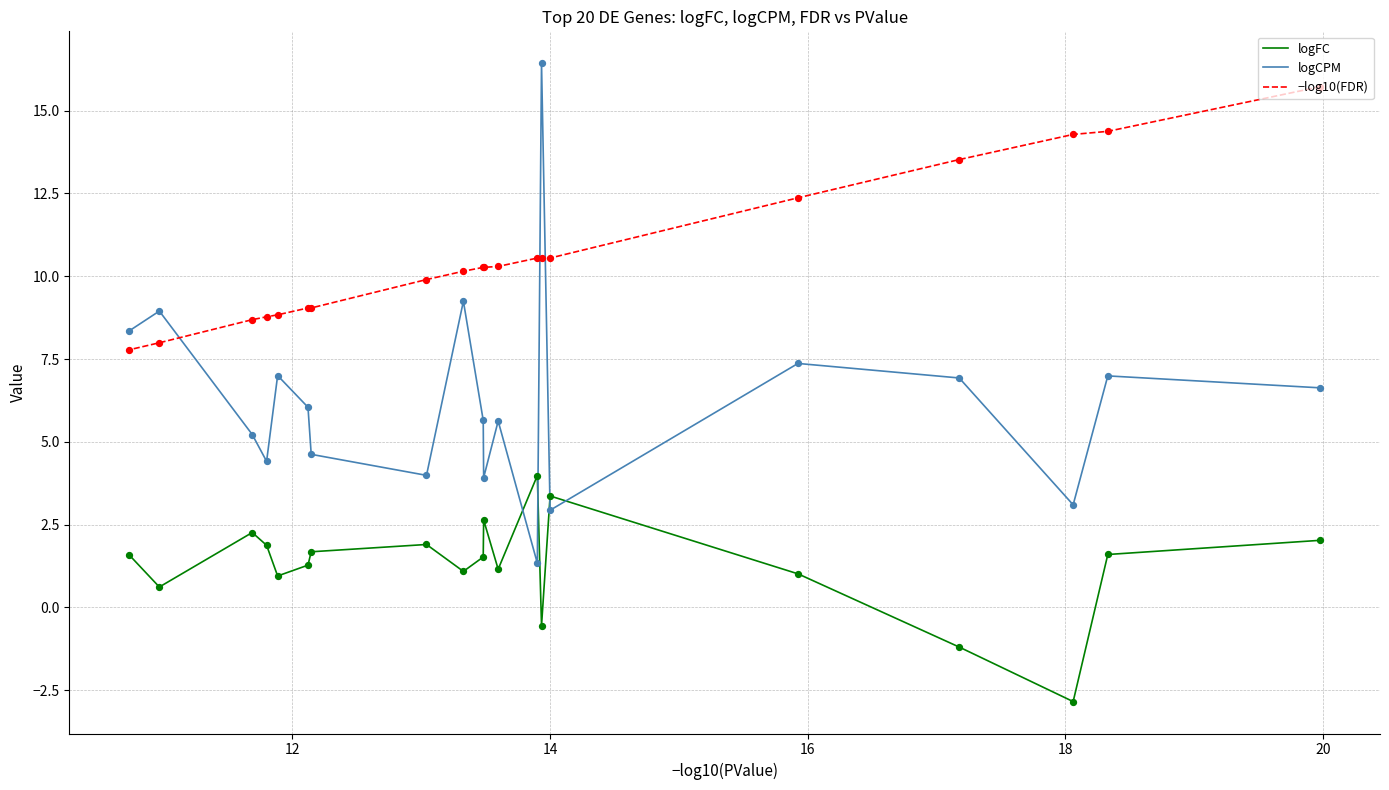

Which series reaches the maximum Y coordinate?

logCPM